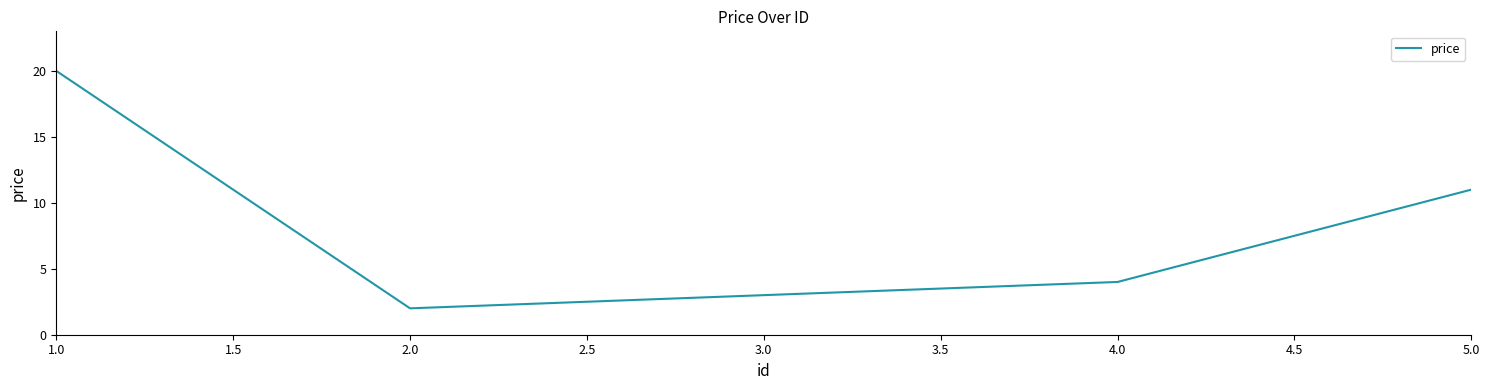

What is the sum of the values at 2.0 and 3.0?

5